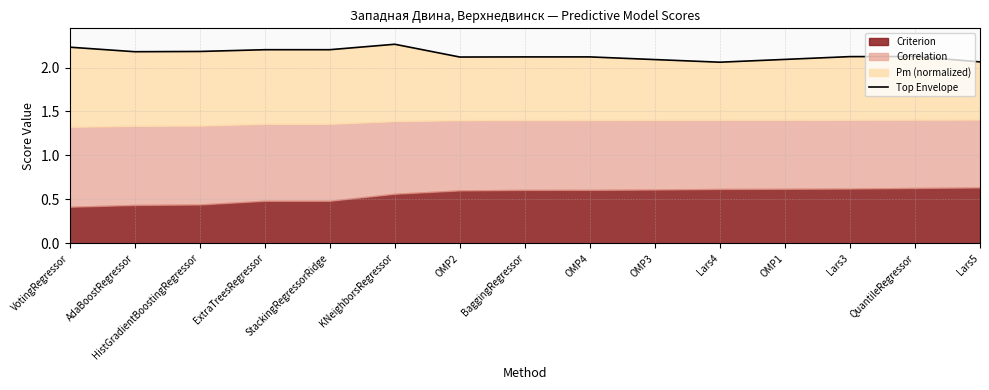

True or false: the data shows 0.5 at Lars5.

False